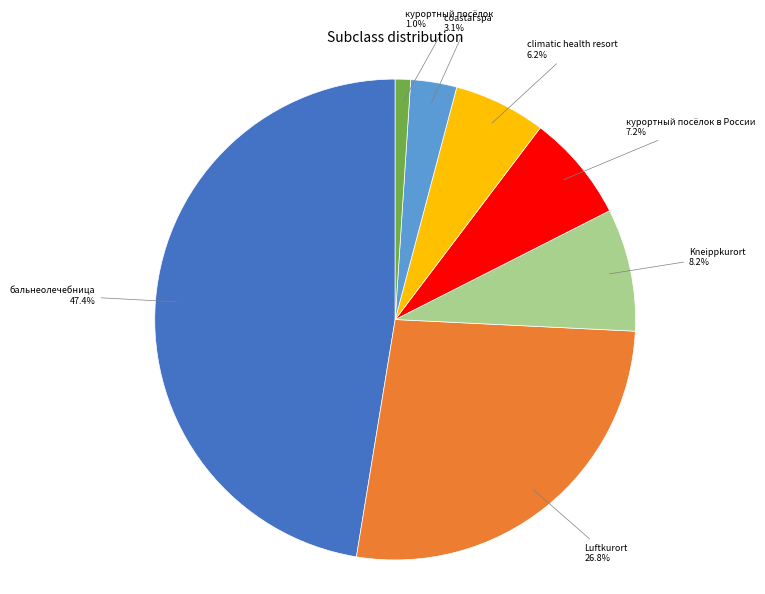

Is there a majority slice in this chart?

No